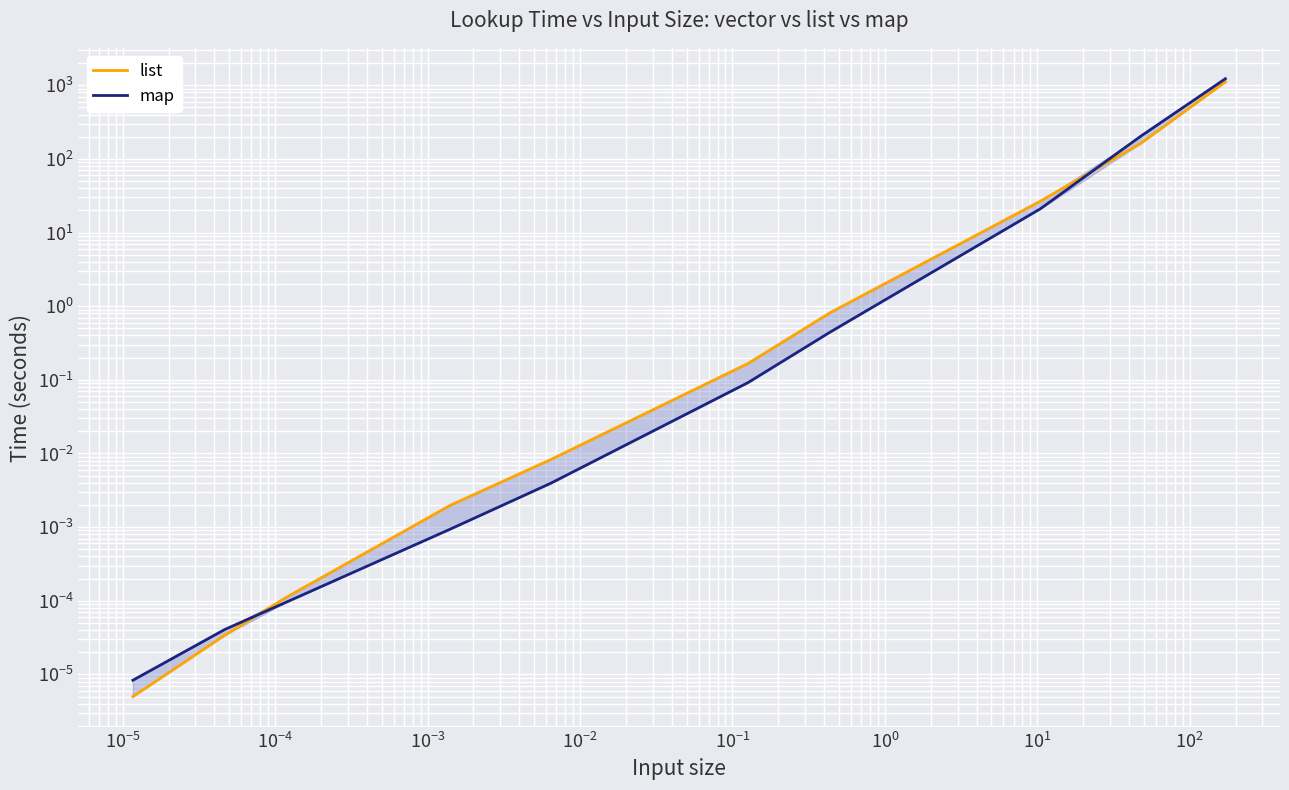

Is this an area chart (filled region under the line)?

No